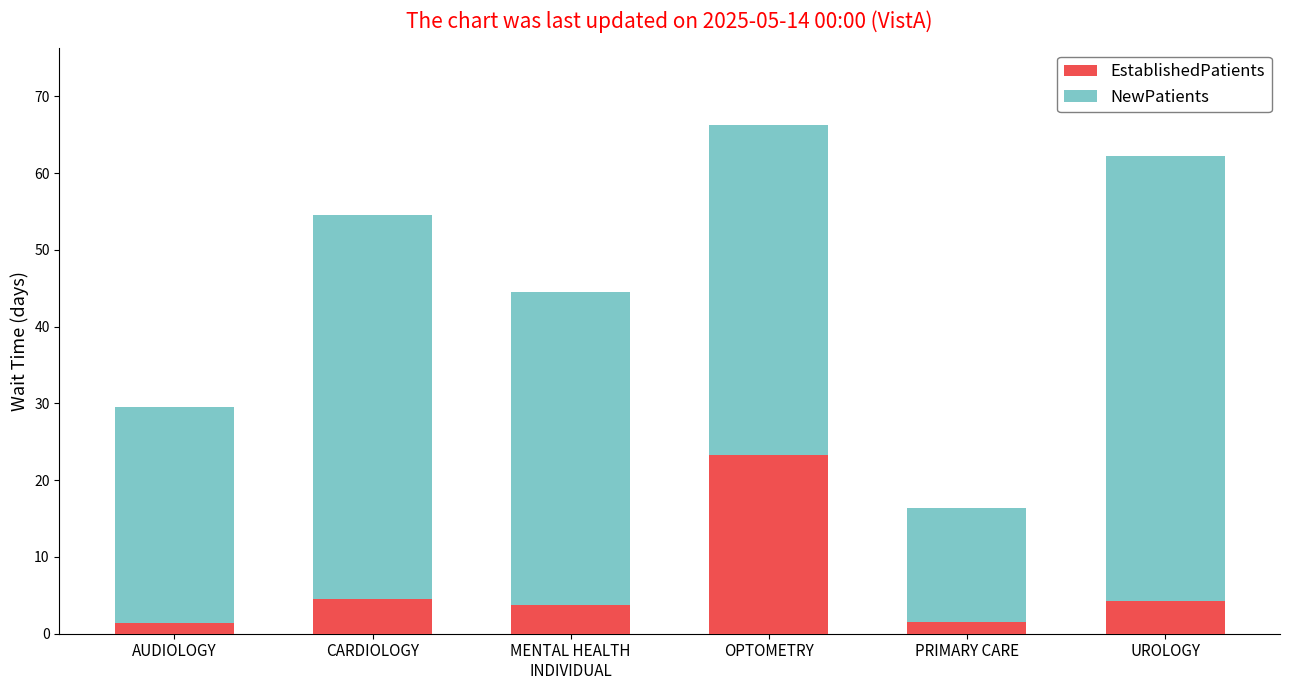

What is the maximum value for EstablishedPatients?

23.3